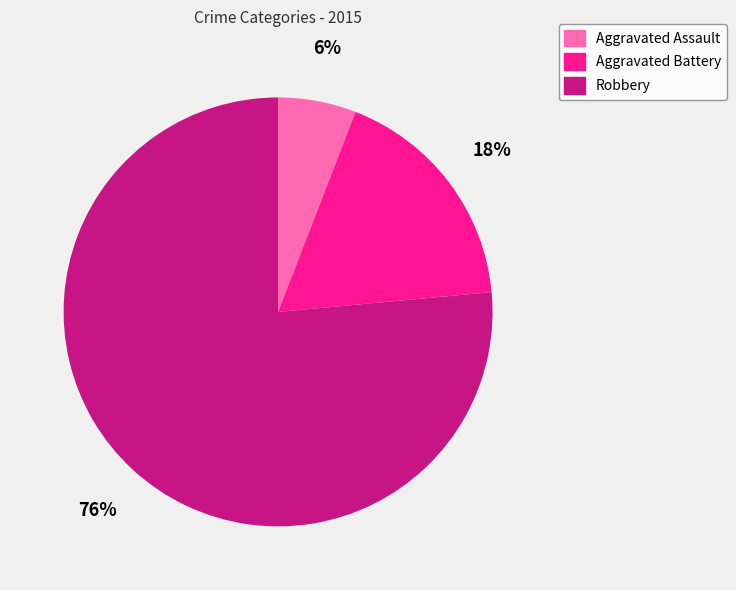

What is the largest slice in the pie chart?

Robbery